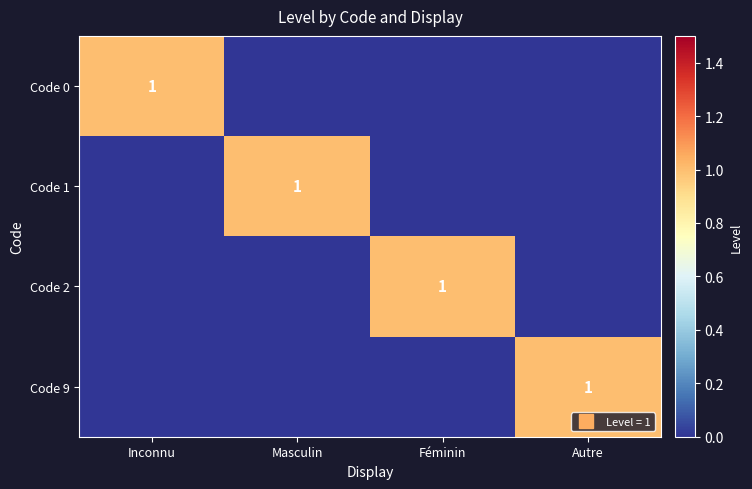

Rank the series at Masculin from lowest to highest value.

Code 0, Code 2, Code 9, Code 1